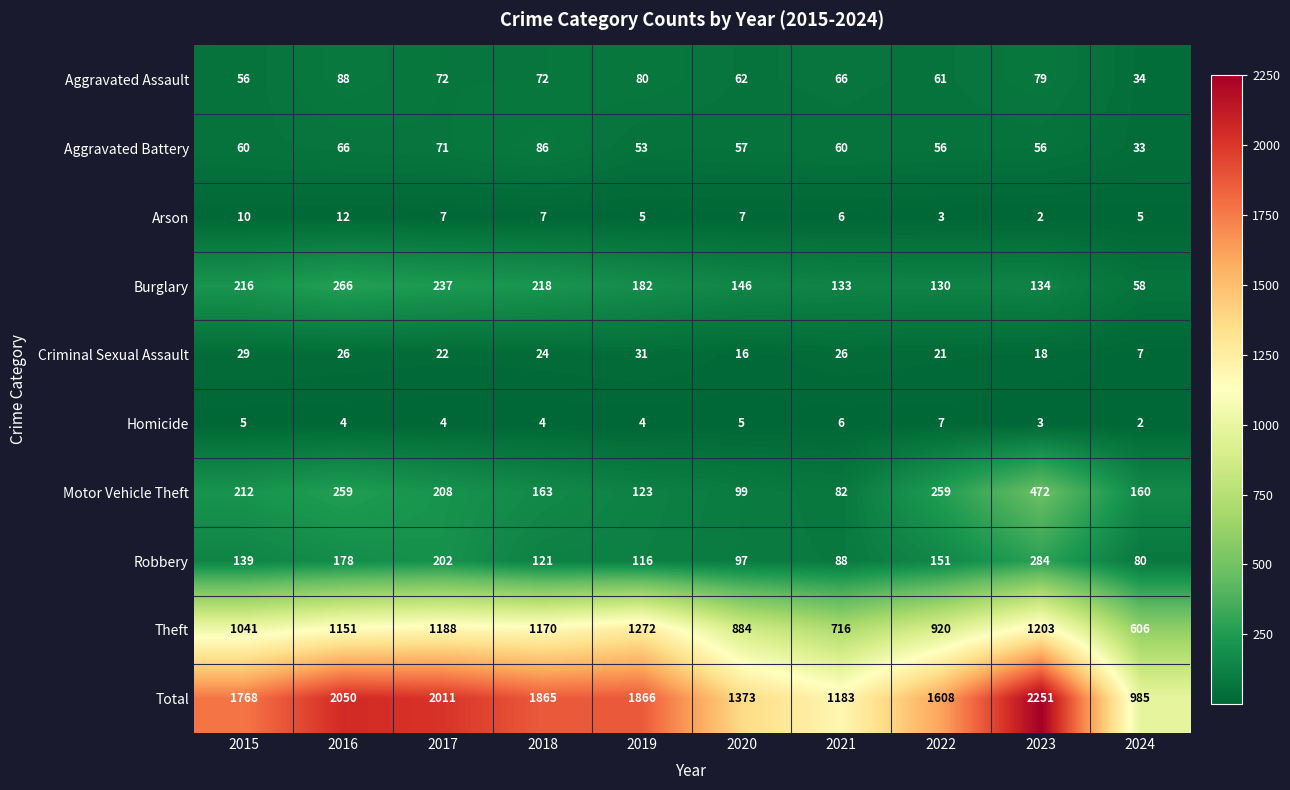

What is the smallest value displayed?

2